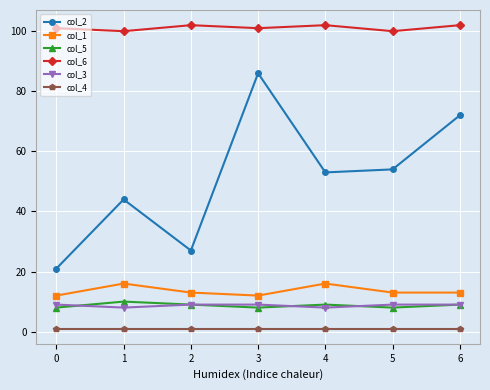

Rank the series at 0 from highest to lowest value.

col_6, col_2, col_1, col_3, col_5, col_4